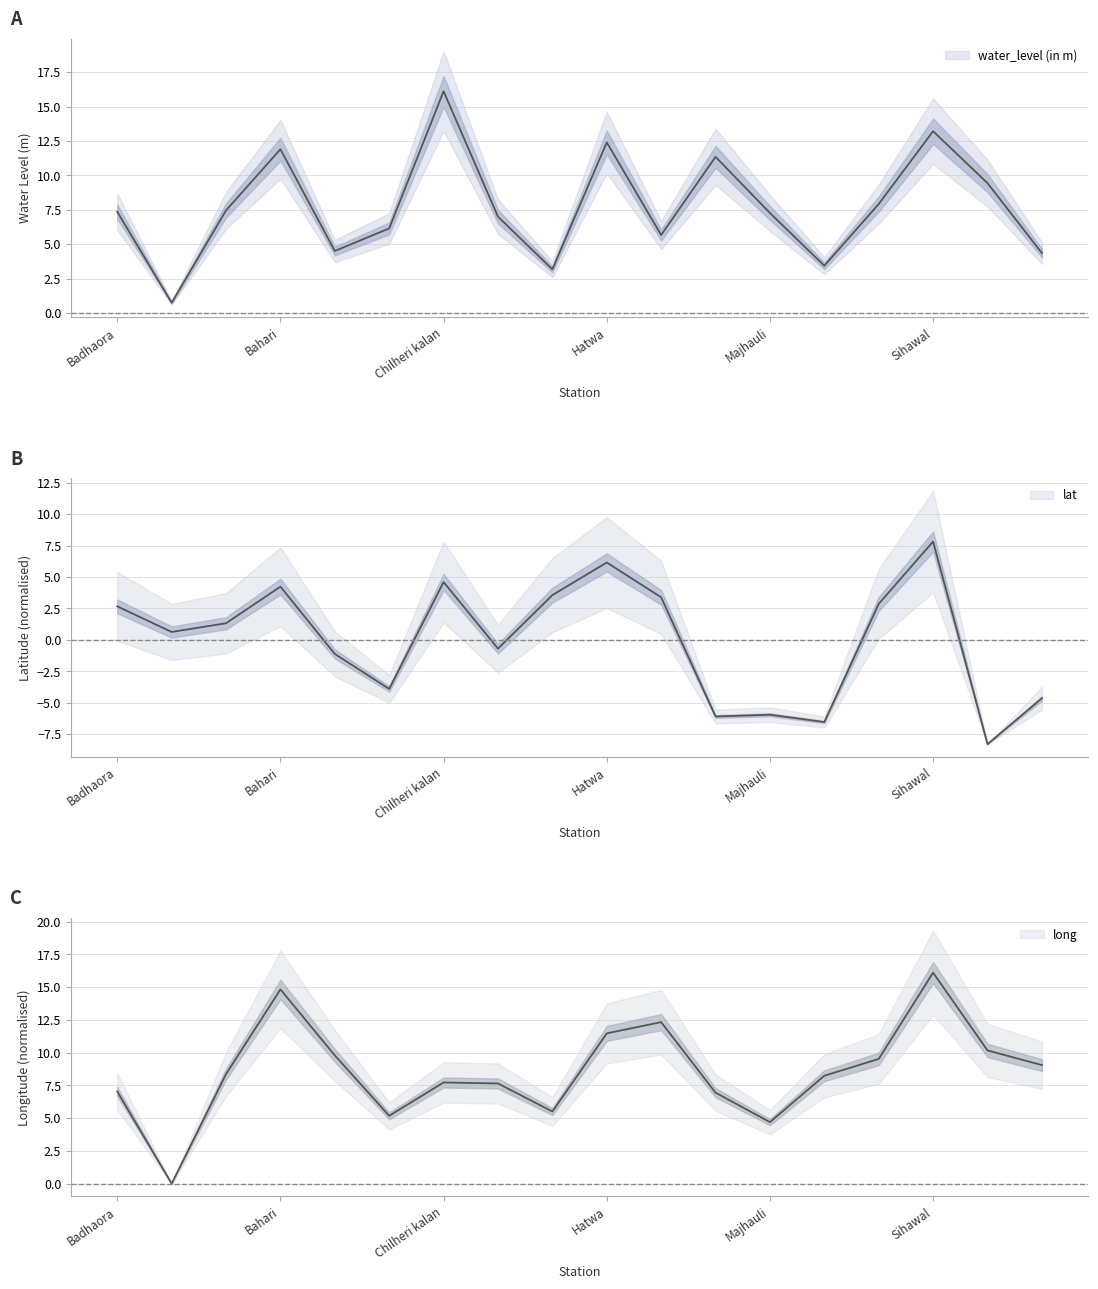

What position from the right is Chhuhi?

13